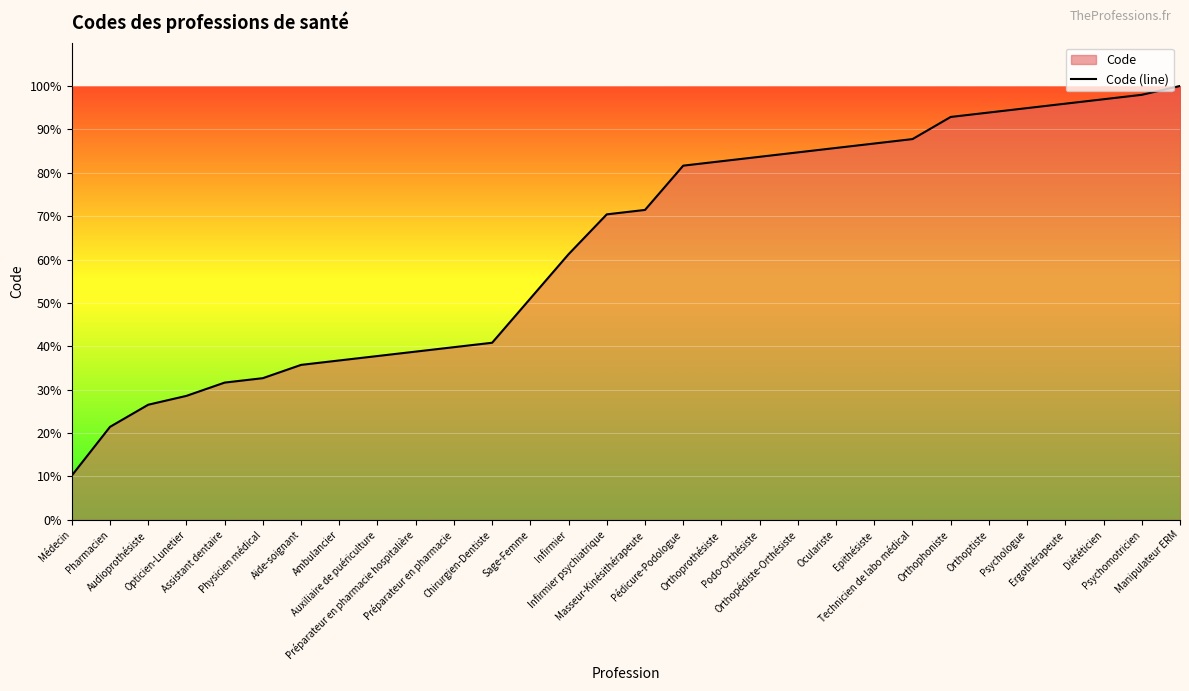

List the labels in order of value, smallest first.

Médecin, Pharmacien, Audioprothésiste, Opticien-Lunetier, Assistant dentaire, Physicien médical, Aide-soignant, Ambulancier, Auxiliaire de puériculture, Préparateur en pharmacie hospitalière, Préparateur en pharmacie, Chirurgien-Dentiste, Sage-Femme, Infirmier, Infirmier psychiatrique, Masseur-Kinésithérapeute, Pédicure-Podologue, Orthoprothésiste, Podo-Orthésiste, Orthopédiste-Orthésiste, Oculariste, Epithésiste, Technicien de labo médical, Orthophoniste, Orthoptiste, Psychologue, Ergothérapeute, Diététicien, Psychomotricien, Manipulateur ERM